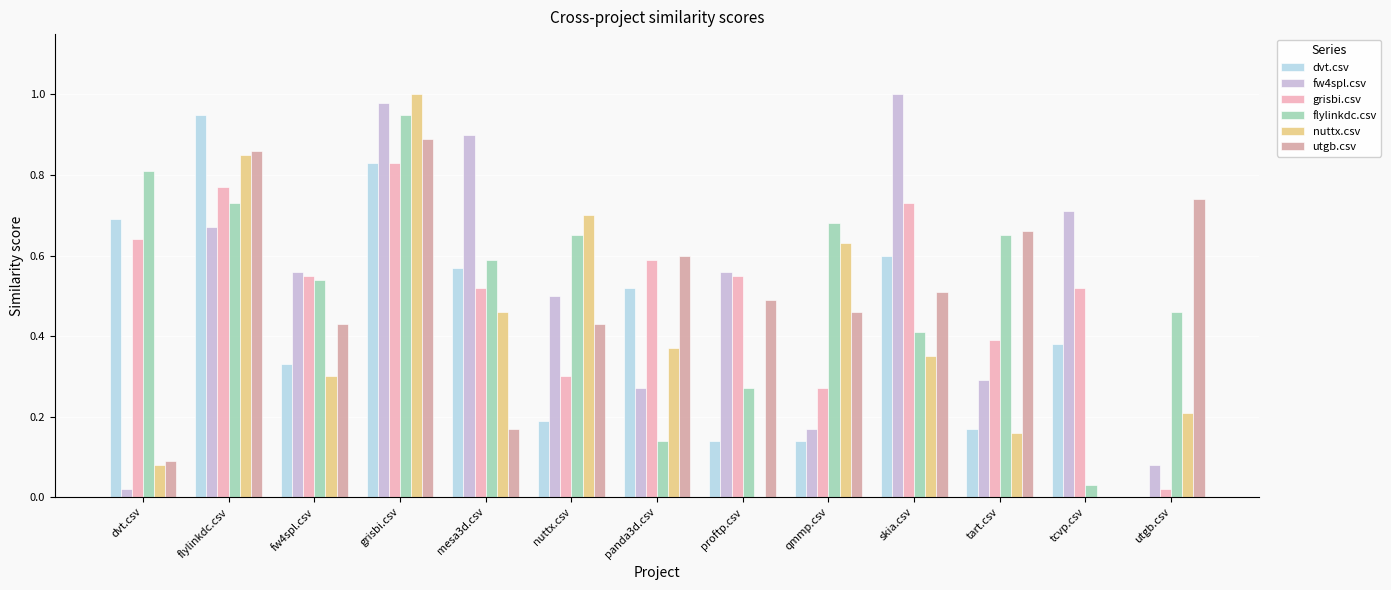

What are all the series names shown in the legend?

dvt.csv, fw4spl.csv, grisbi.csv, flylinkdc.csv, nuttx.csv, utgb.csv